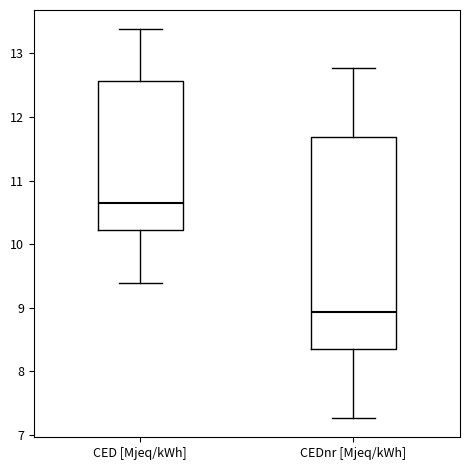

Reading left to right, transcribe this box plot: for each box, give where its median line is, the range the box spans, and where its two whiskers end, as read against the y-axis. The values are not printed on the chart, so give them approximately, as read against the axis.

CED [Mjeq/kWh]: median 10.6, box 10.2 to 12.6, whiskers 9.4 to 13.4
CEDnr [Mjeq/kWh]: median 8.9, box 8.3 to 11.7, whiskers 7.3 to 12.8